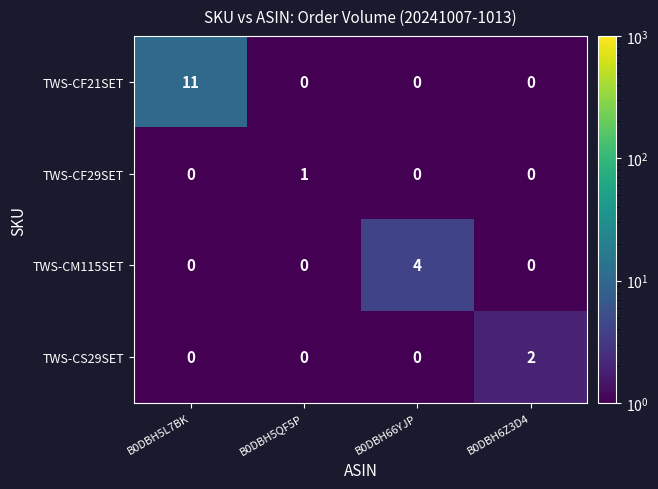

Reading left to right, list all the values displayed in this chart.

TWS-CF21SET: 11	0	0	0
TWS-CF29SET: 0	1	0	0
TWS-CM115SET: 0	0	4	0
TWS-CS29SET: 0	0	0	2